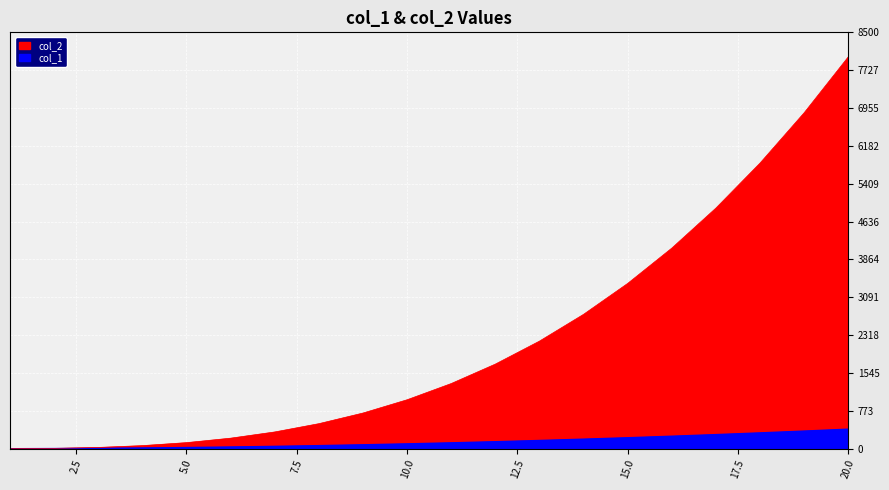

Reading left to right, what are all the values shown in this chart?

col_1: 1	4	9	16	25	36	49	64	81	100	121	144	169	196	225	256	289	324	361	400
col_2: 1	8	27	64	125	216	343	512	729	1000	1331	1728	2197	2744	3375	4096	4913	5832	6859	8000